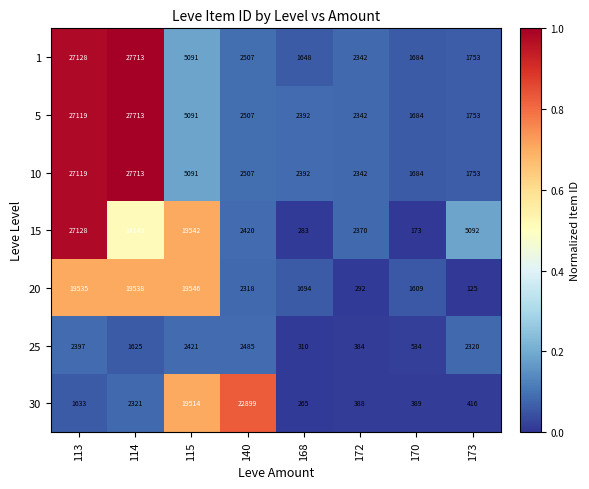

What is the difference between the highest and lowest values at 115?

17125